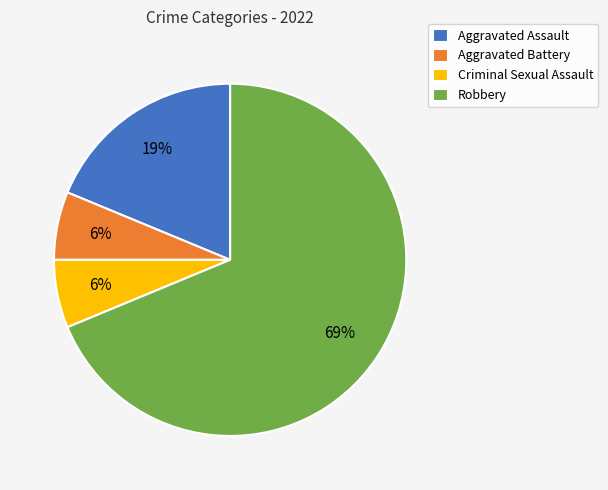

What is the majority slice?

Robbery